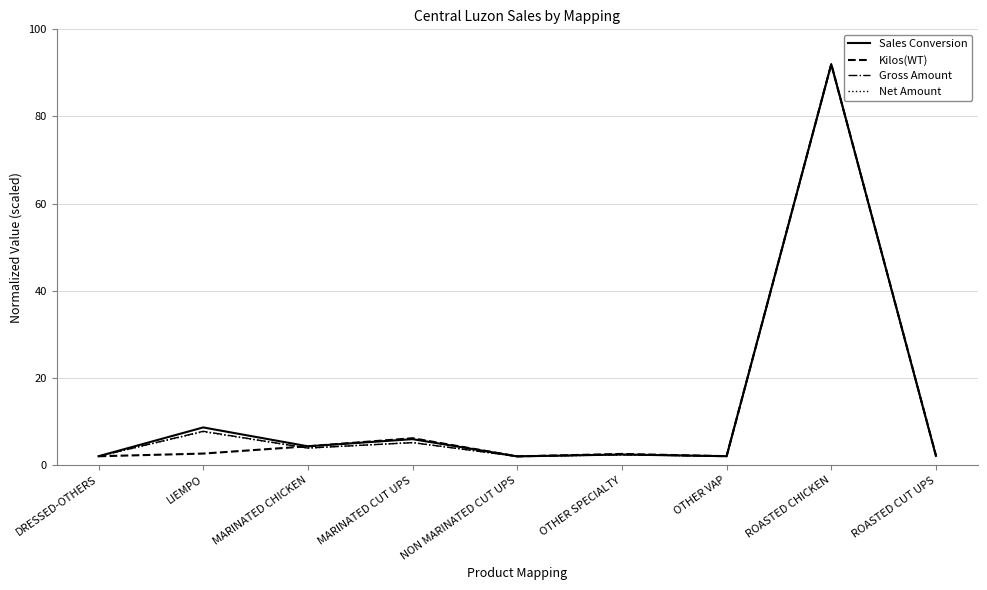

Which series changed the most between DRESSED-OTHERS and ROASTED CHICKEN?

Gross Amount